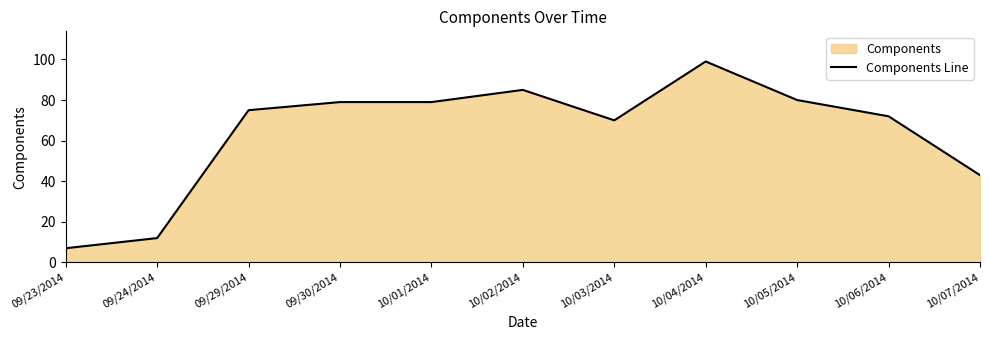

Rank the categories by value from highest to lowest.

10/04/2014, 10/02/2014, 10/05/2014, 09/30/2014, 10/01/2014, 09/29/2014, 10/06/2014, 10/03/2014, 10/07/2014, 09/24/2014, 09/23/2014